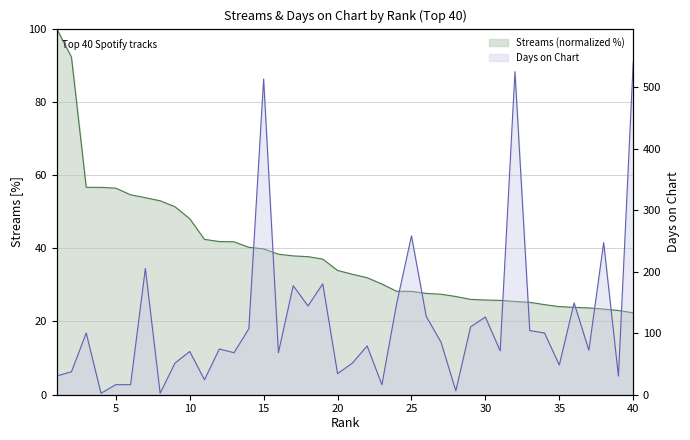

What is the smallest value displayed?

2.0